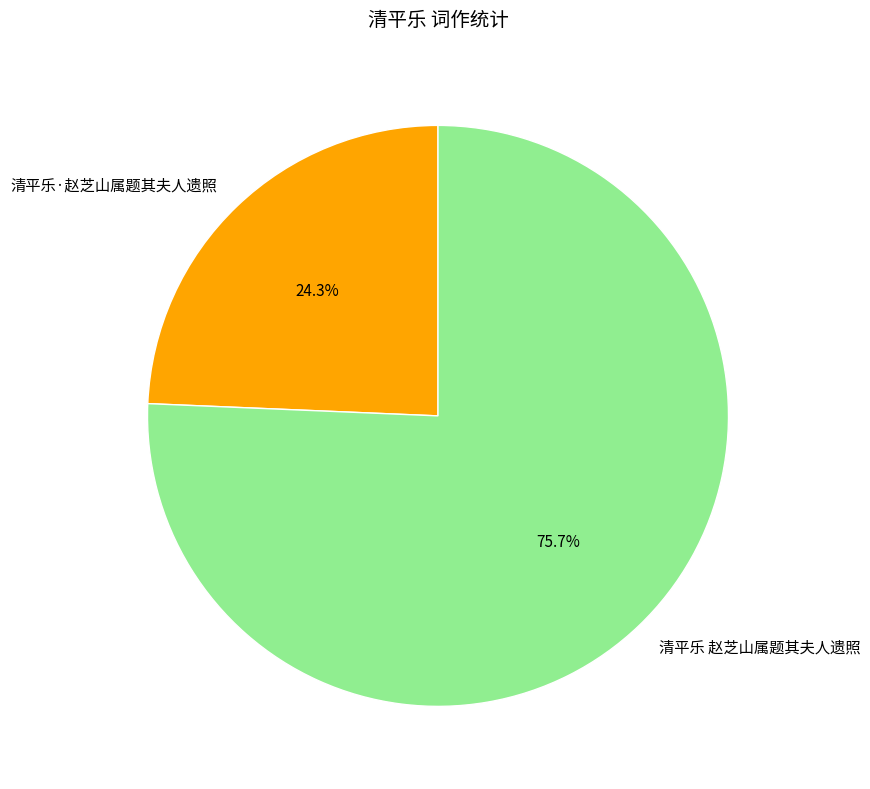

How many segments does this pie chart have?

2